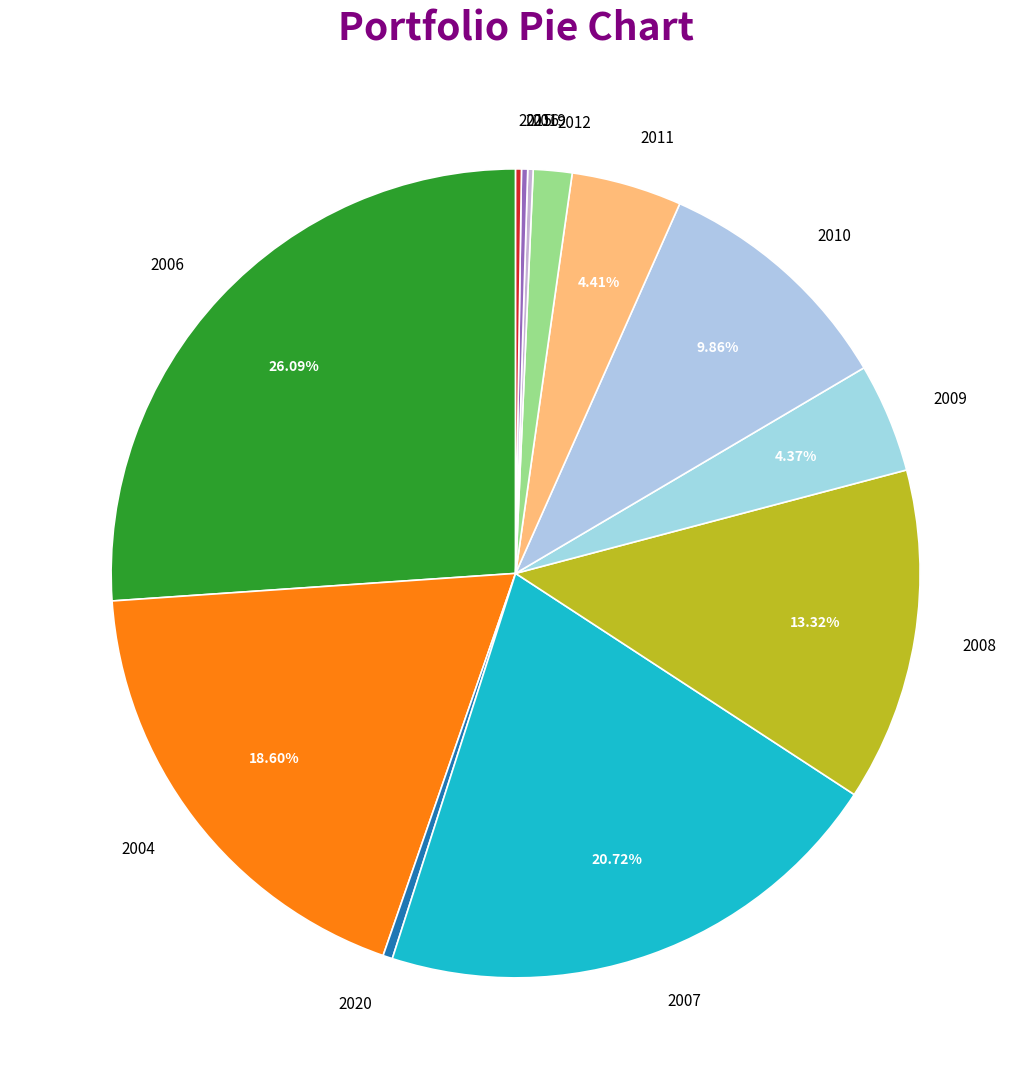

Between 2011 and 2006, which is larger?

2006